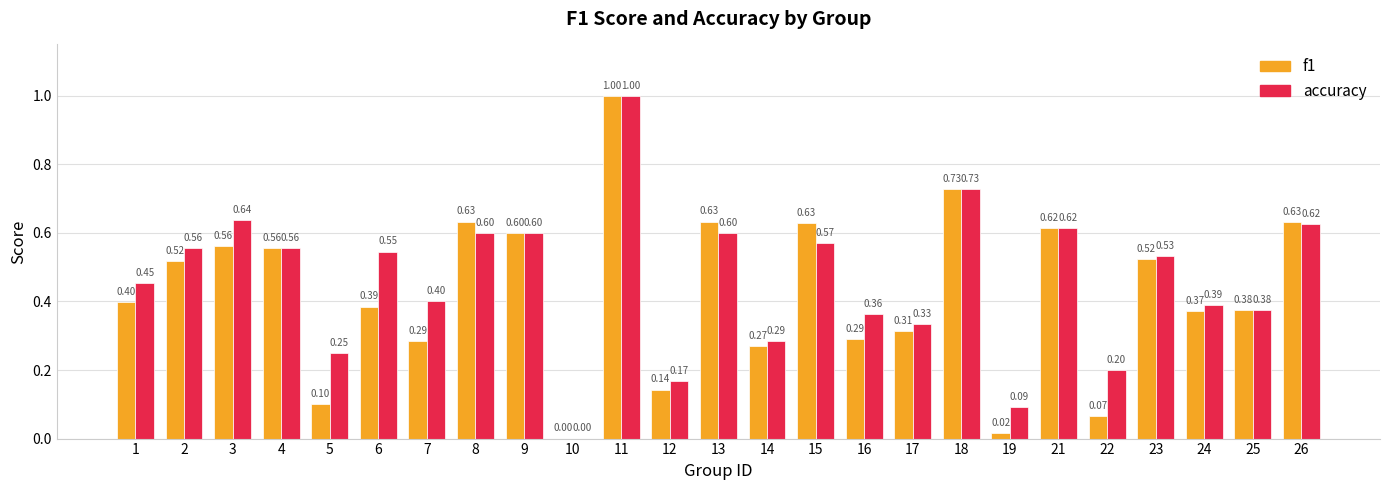

At which category is the sum across all series the highest?

11